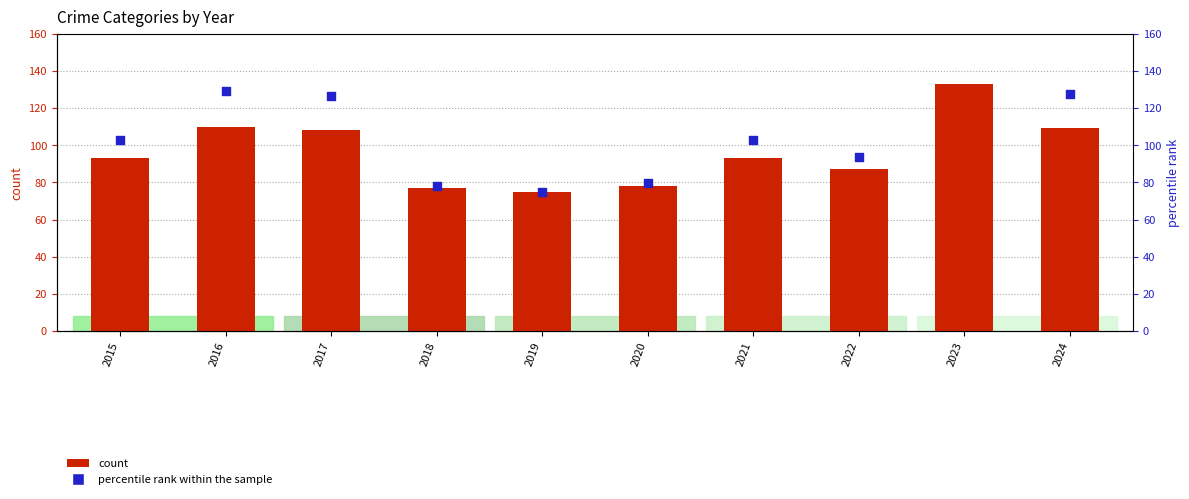

Which series has the largest total across all categories?

percentile rank within the sample